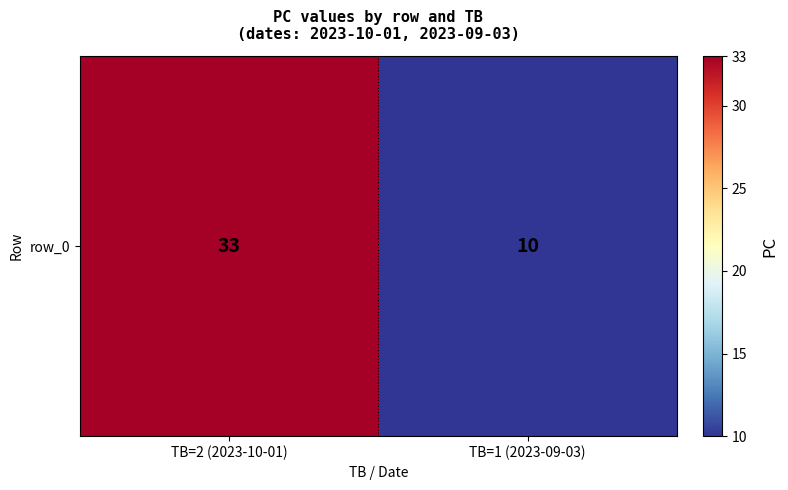

List the labels in order of value, largest first.

TB=2 (2023-10-01), TB=1 (2023-09-03)